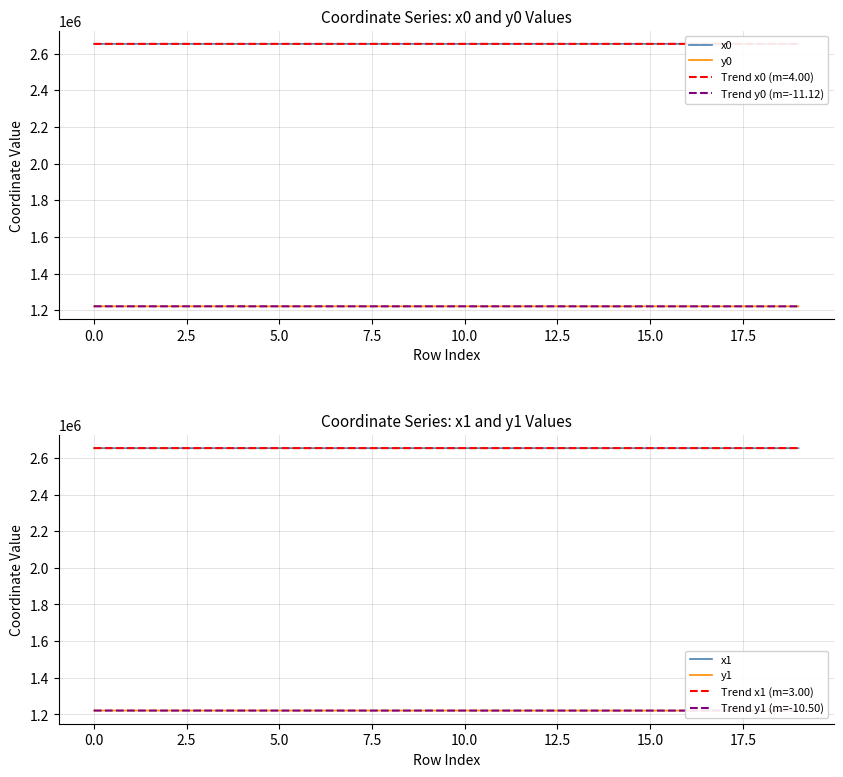

What is the maximum value for y0?

1221149.6